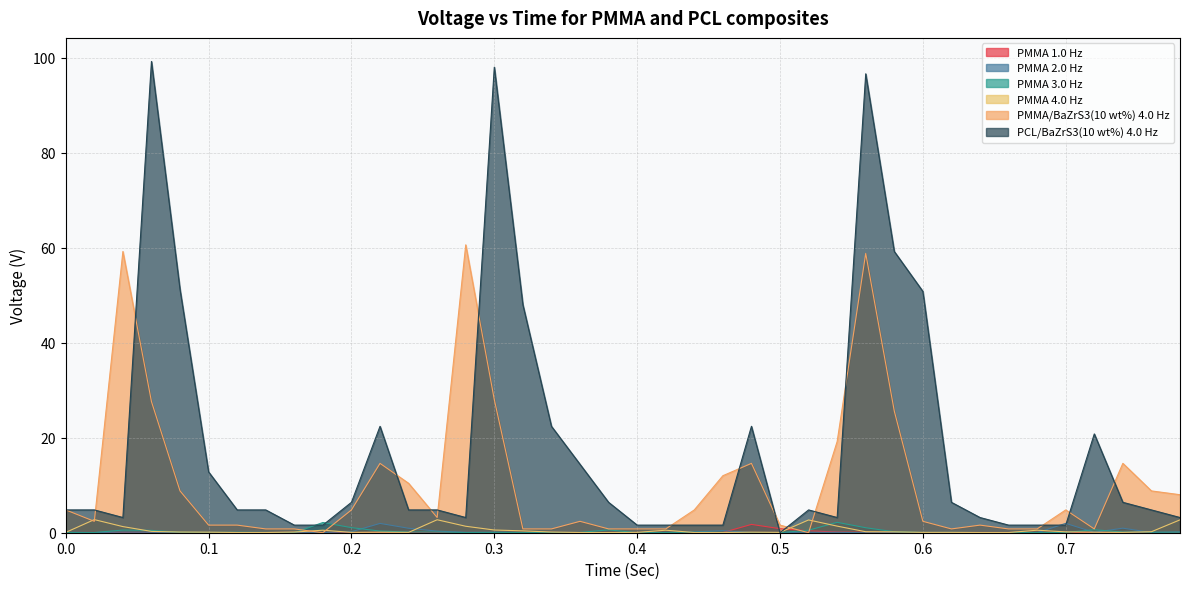

Between 0.38 and 0.5, which series saw the biggest shift?

PCL/BaZrS3(10 wt%) 4.0 Hz